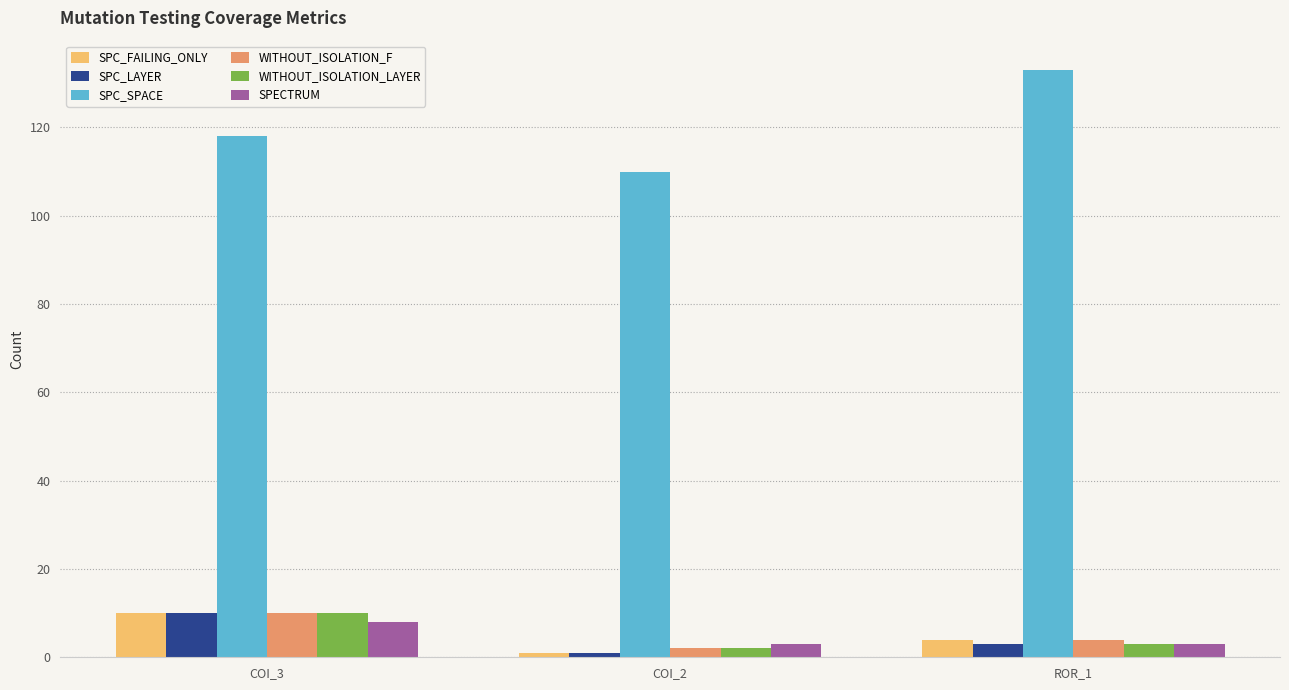

How many values in the WITHOUT_ISOLATION_F series are below 4?

1